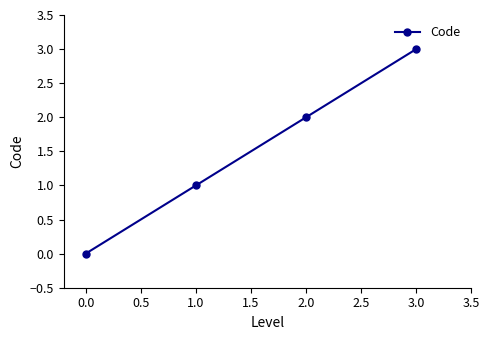

List the labels in order of value, largest first.

3.0, 2.0, 1.0, 0.0